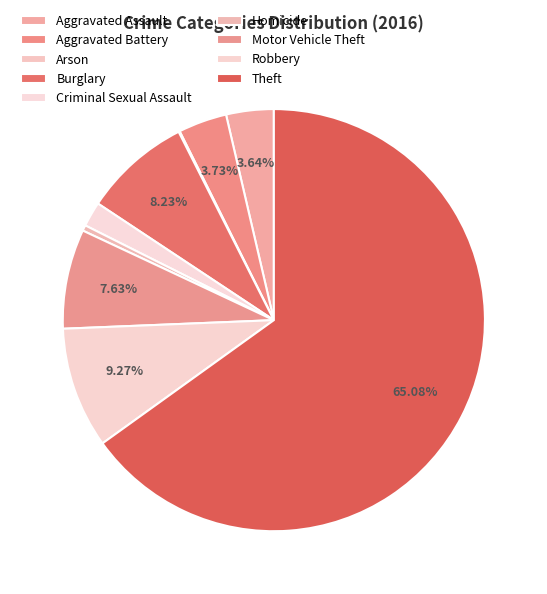

What is the total percentage of Theft and Burglary?

73.3%